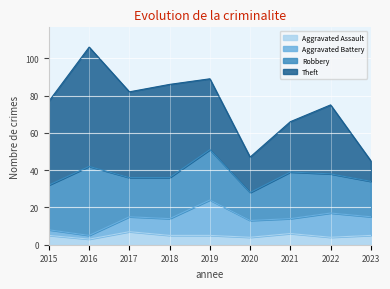

How many intersections are there between Robbery and Theft?

1